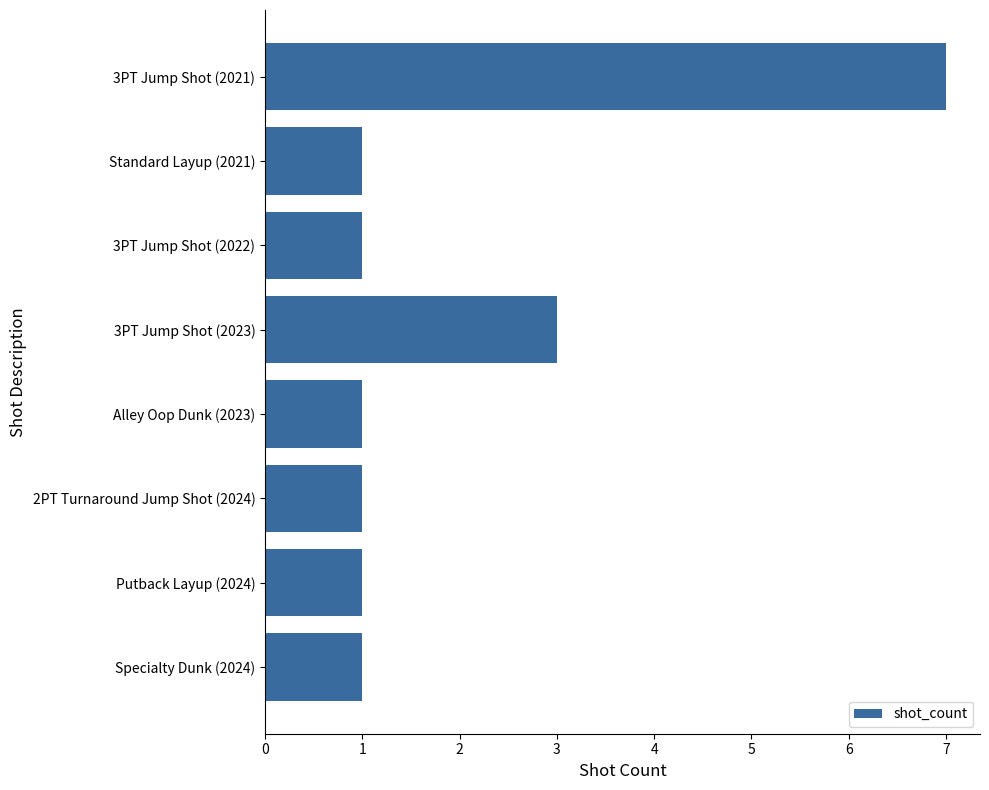

What is the smallest value displayed?

1